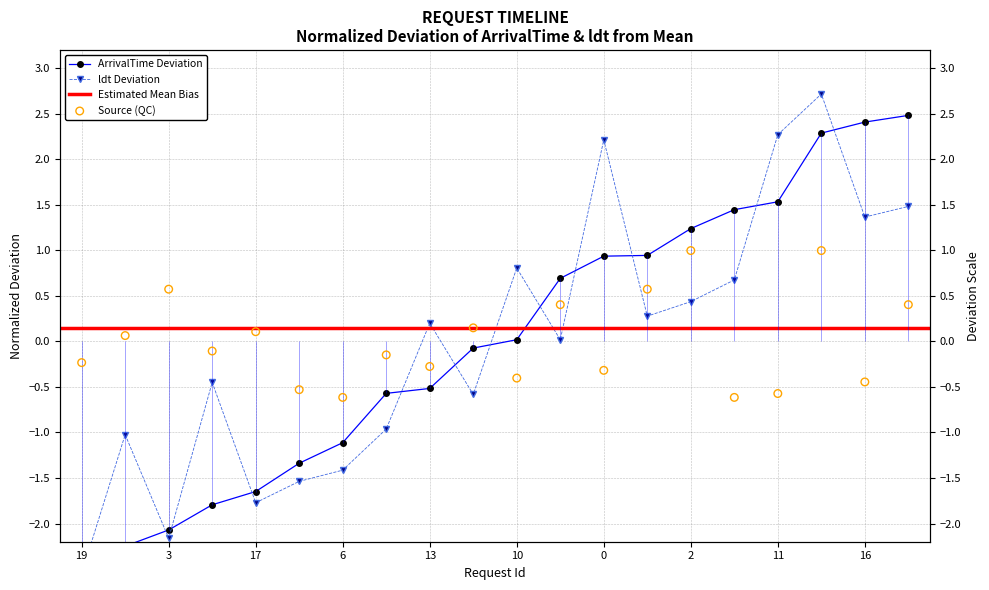

Which series reaches the maximum Y coordinate?

ldt